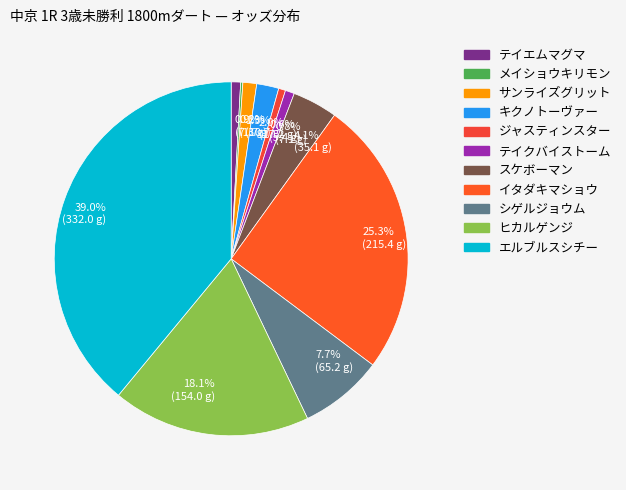

How much of the chart is everything except 25.3% (215.4 g)?

74.7%